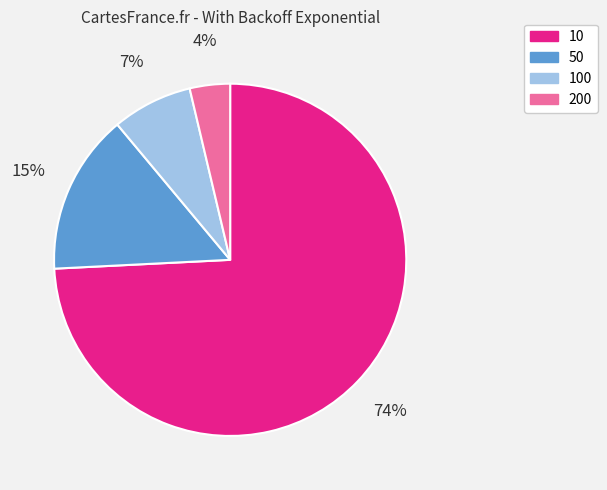

Count the number of slices in the pie.

4